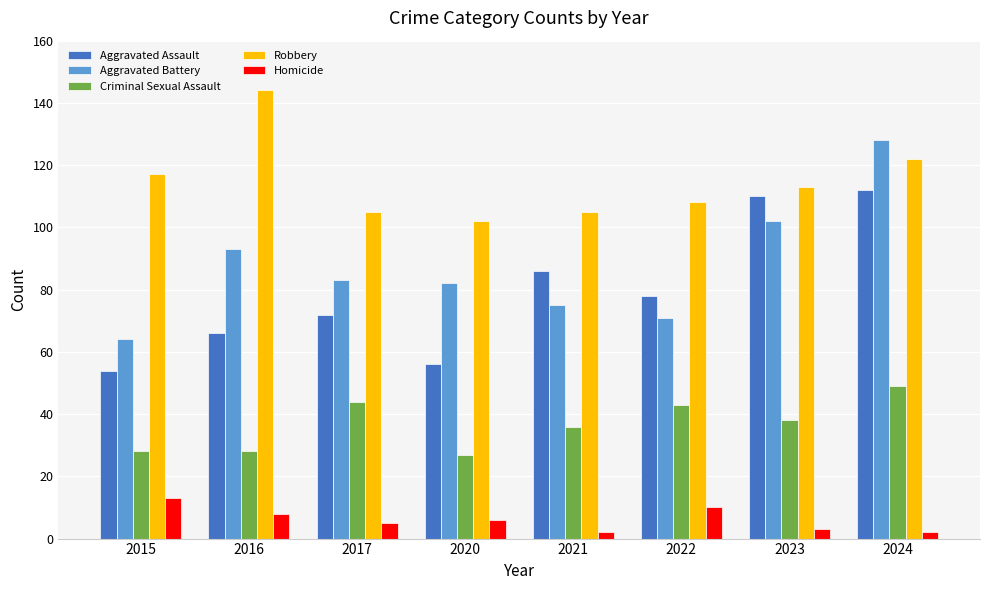

True or false: Homicide has a value of 6 at 2020.

True